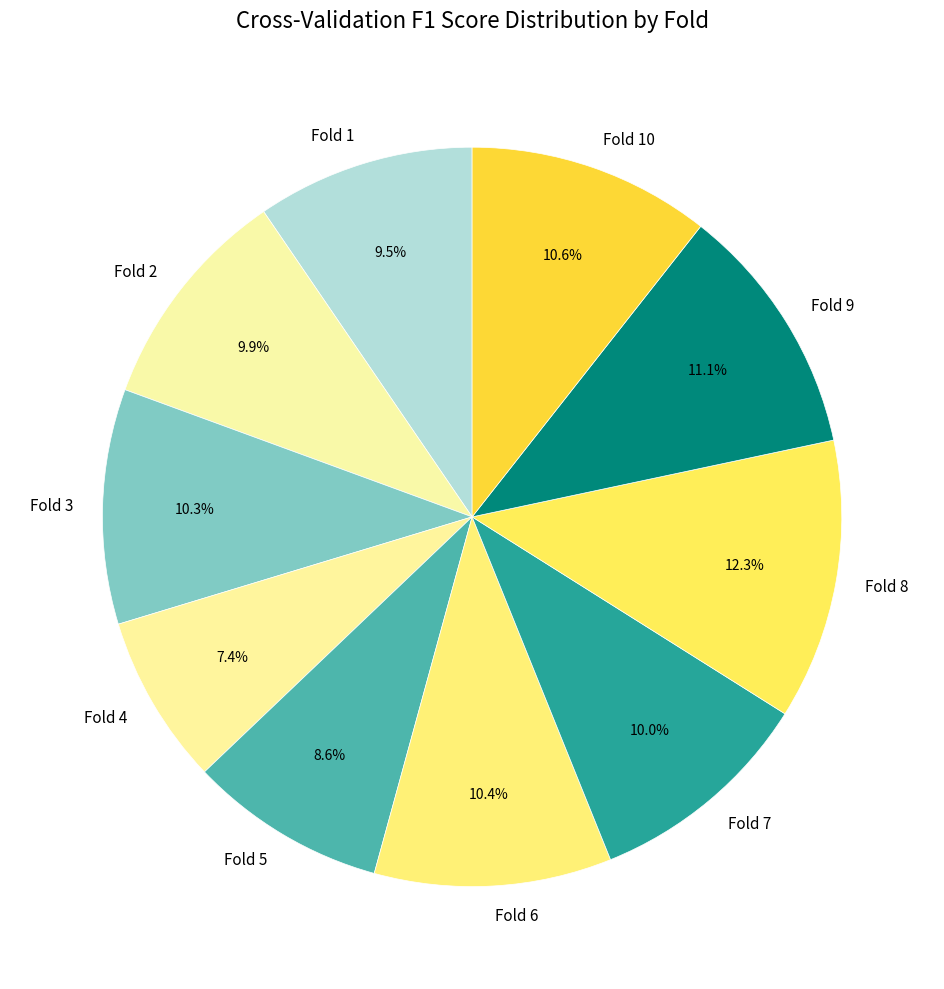

How many slices are in this pie chart?

10